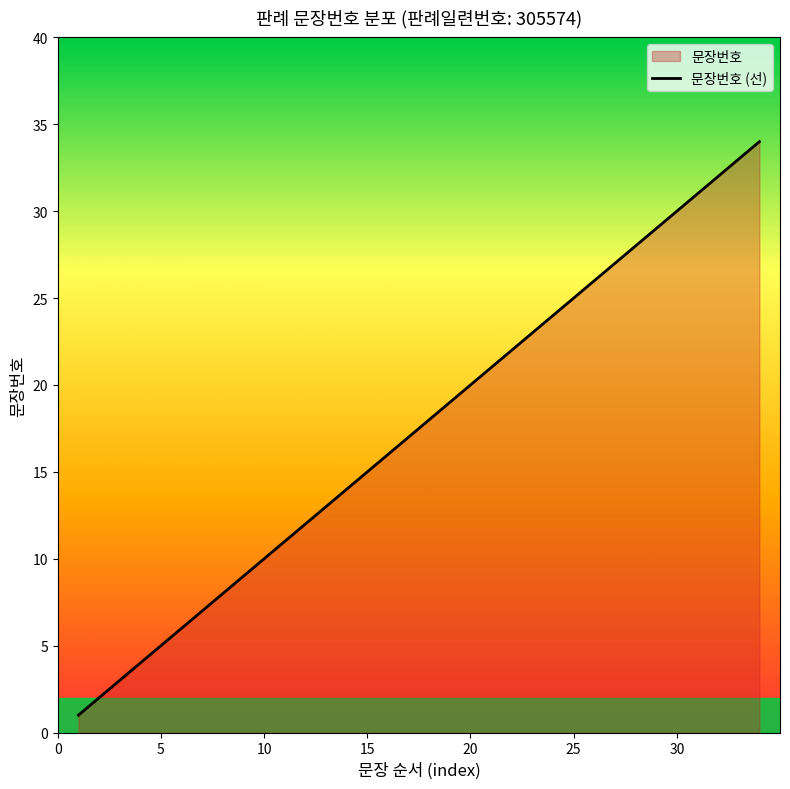

Count the number of values greater than 18.

16